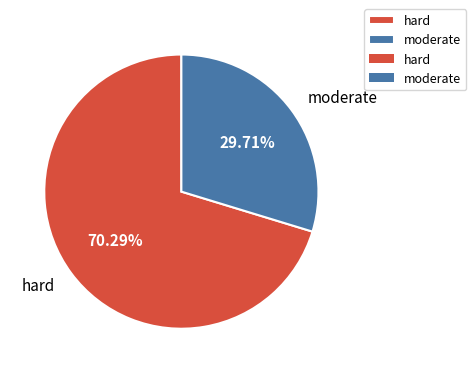

How many segments does this pie chart have?

2